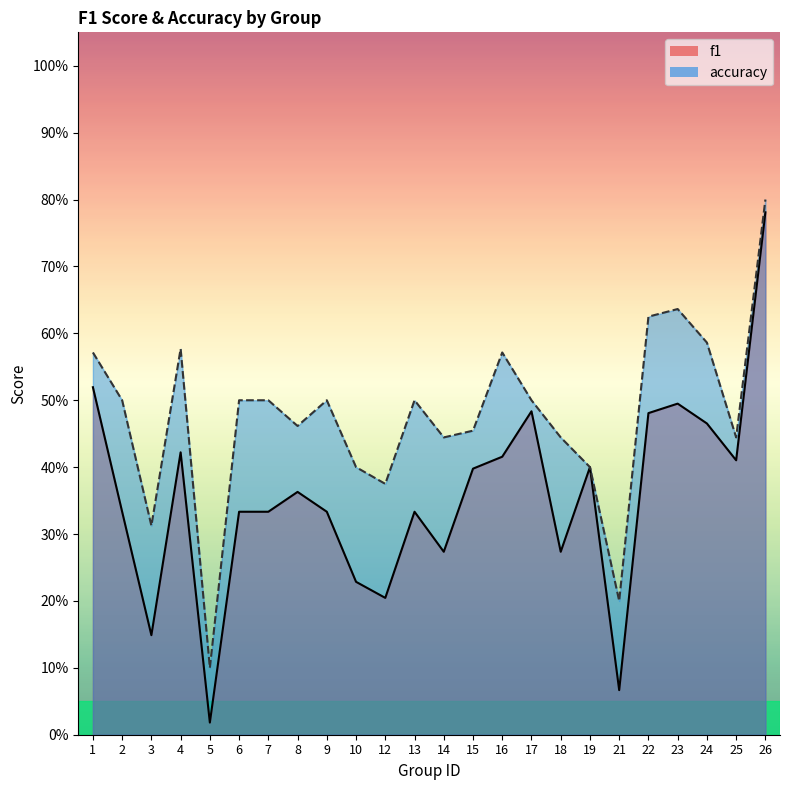

How many lines are shown in the chart?

2